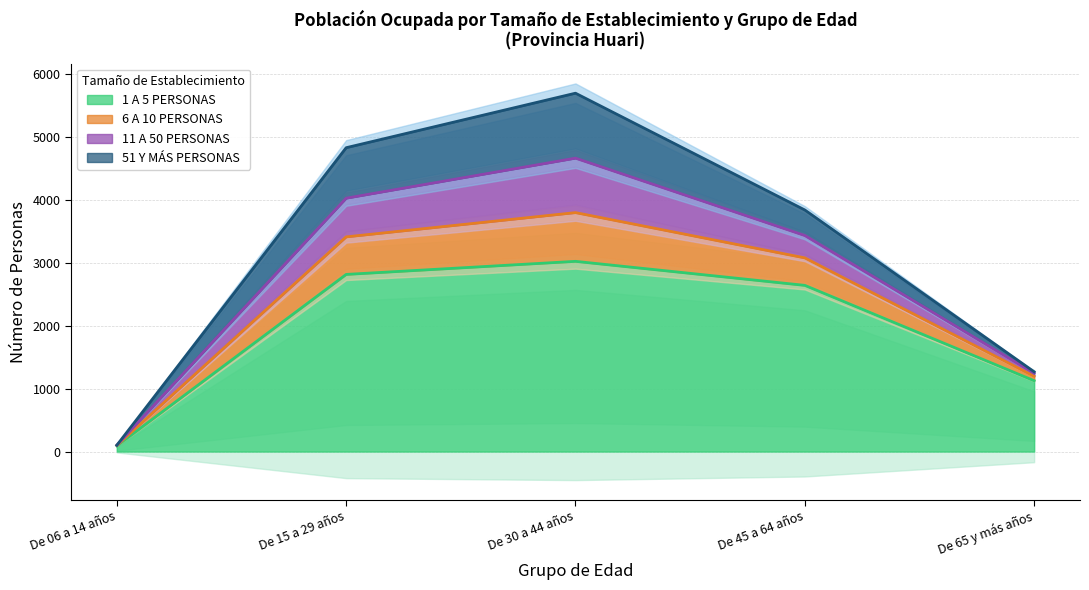

How many data points does each series have?

5